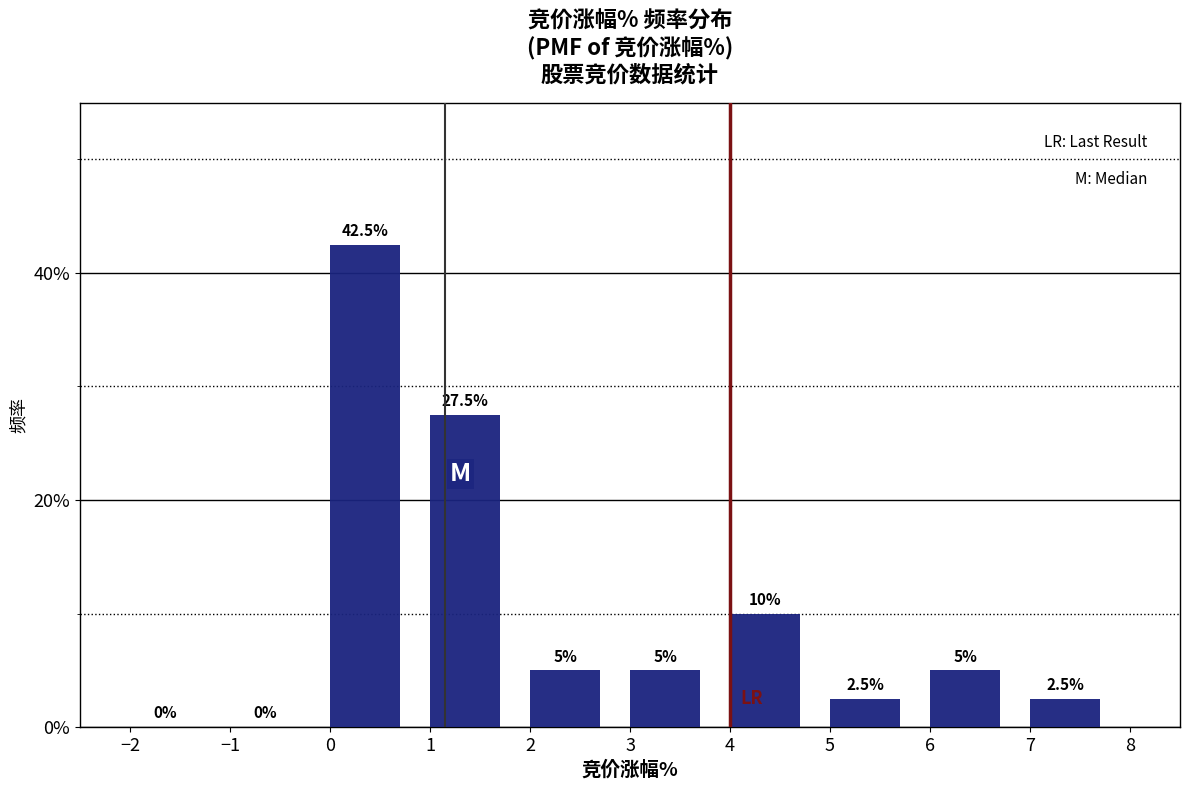

Reading left to right, transcribe this chart: for each bar, give the range it covers on the x-axis and its height.

-2 to -1: 0.0
-1 to 0: 0.0
0 to 1: 42.5
1 to 2: 27.5
2 to 3: 5.0
3 to 4: 5.0
4 to 5: 10.0
5 to 6: 2.5
6 to 7: 5.0
7 to 8: 2.5